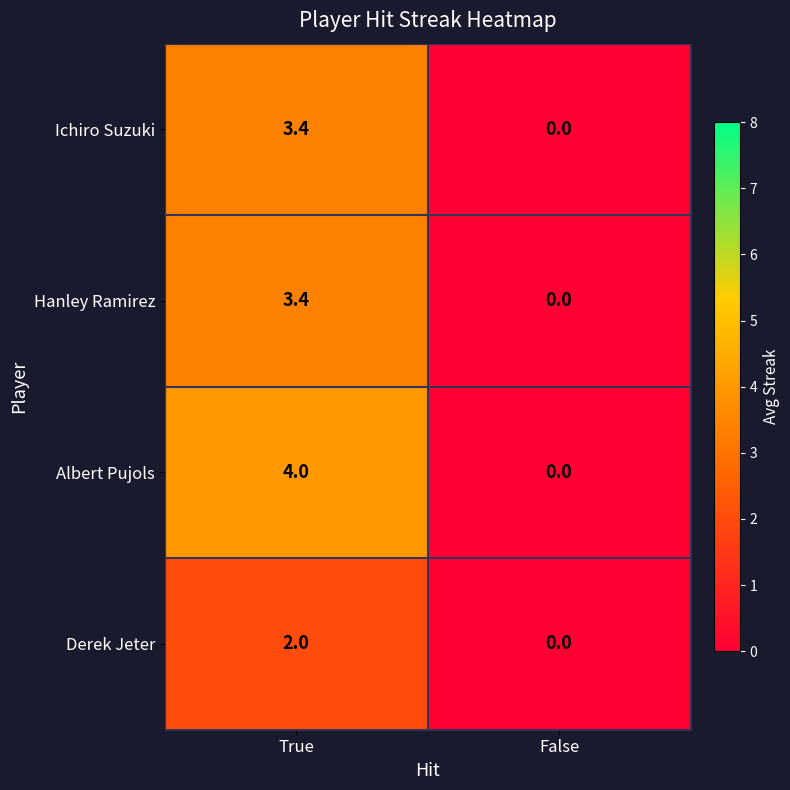

Which series changed the most between True and False?

Albert Pujols